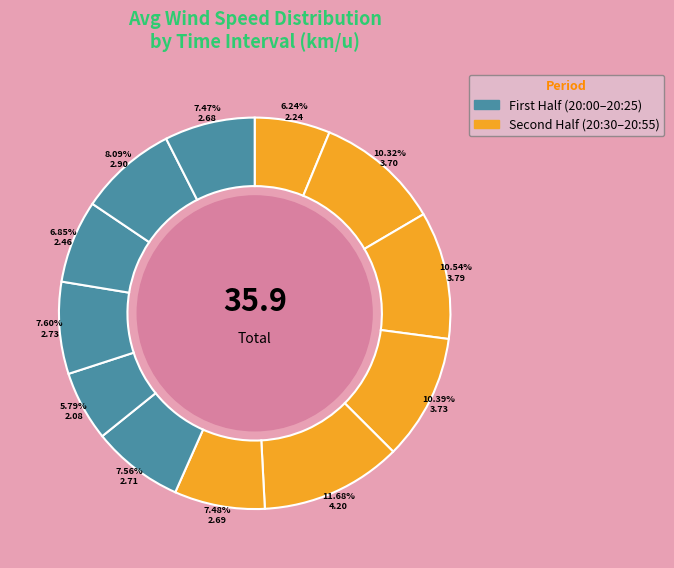

How many segments does this pie chart have?

12